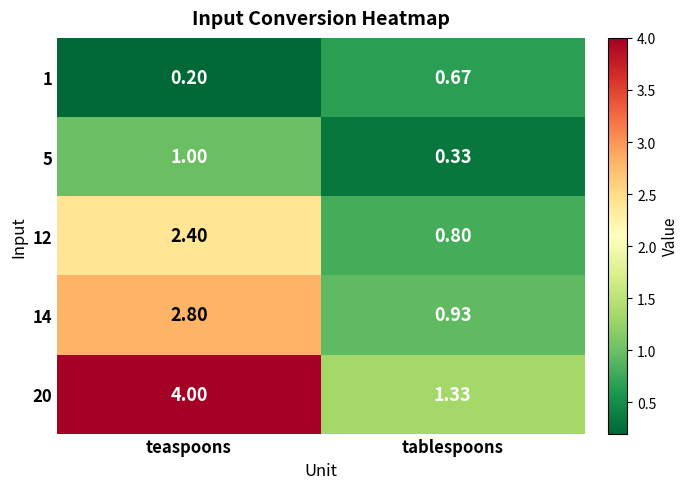

At how many categories does at least one series exceed 1?

2